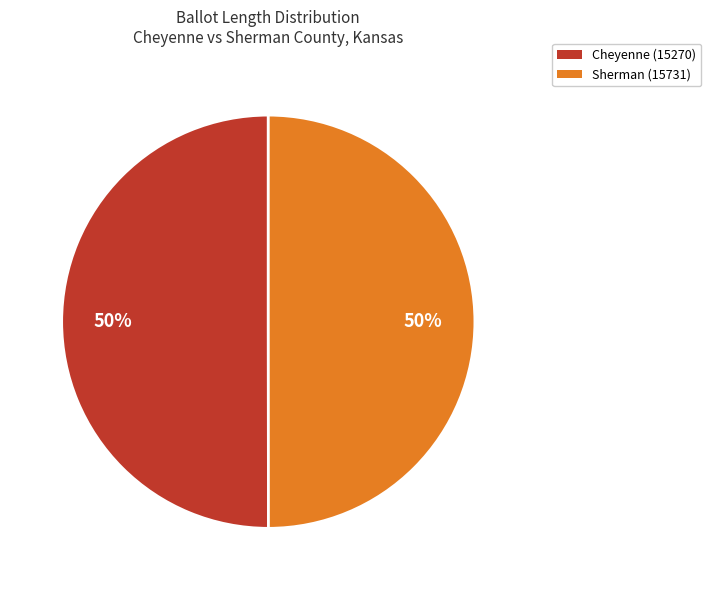

What percentage is the Sherman (15731) slice, to the nearest percent?

50%